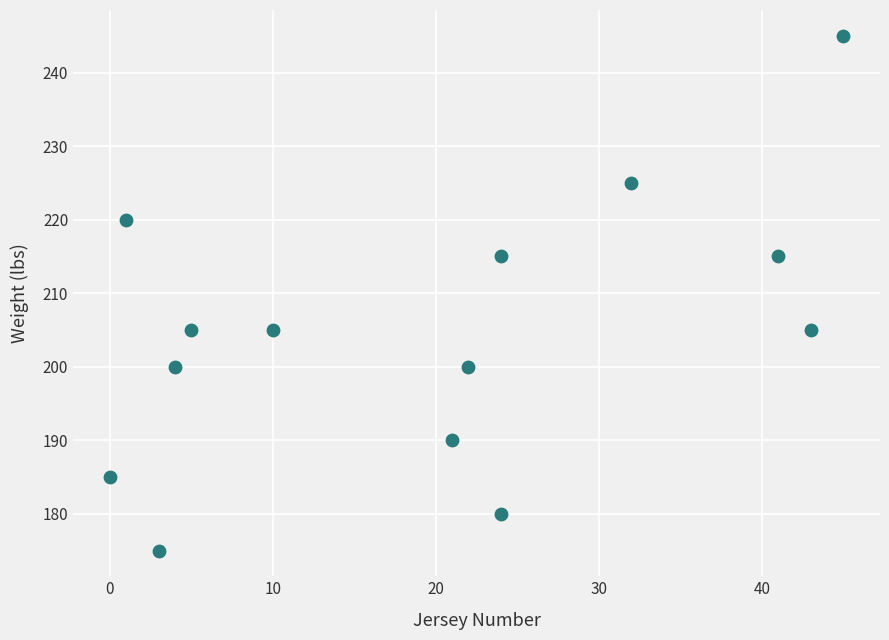

What is the range of X values (max minus min)?

45